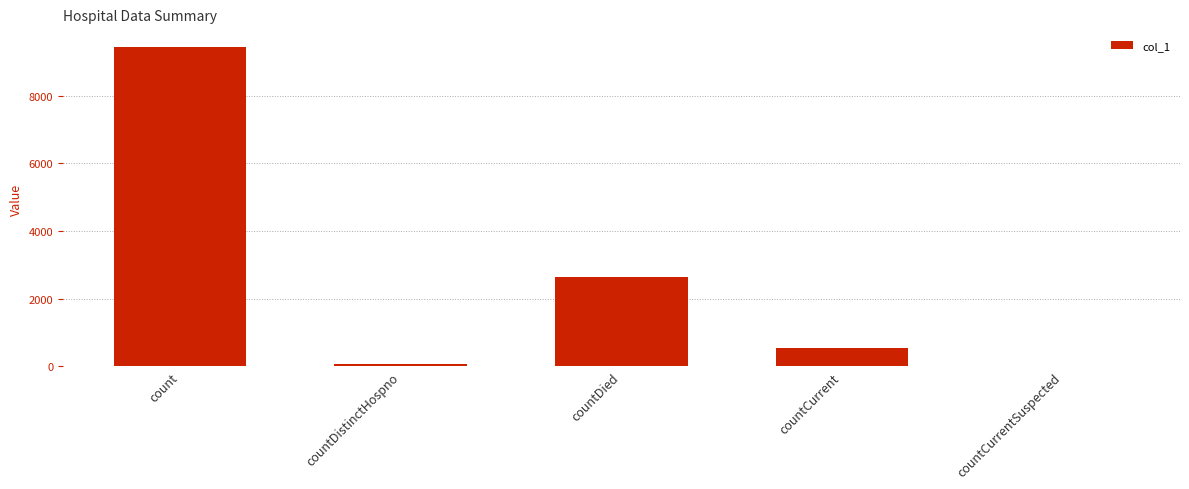

The value at countCurrentSuspected is 0. True or false?

True